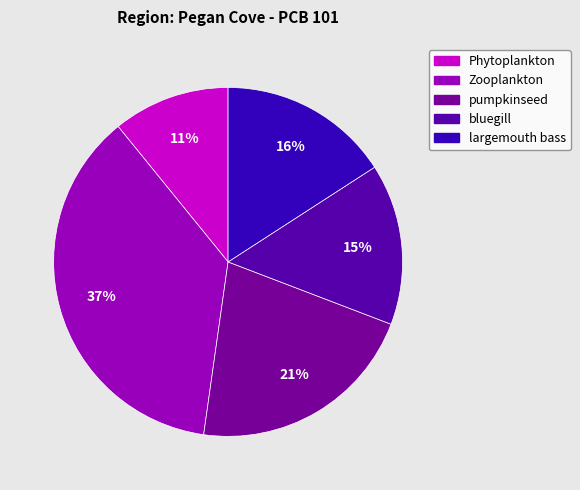

Rank the categories by value from highest to lowest.

Zooplankton, pumpkinseed, largemouth bass, bluegill, Phytoplankton